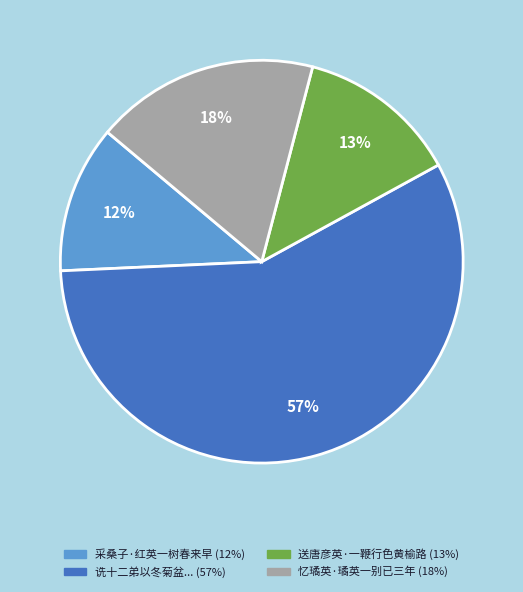

Is there a majority slice in this chart?

Yes